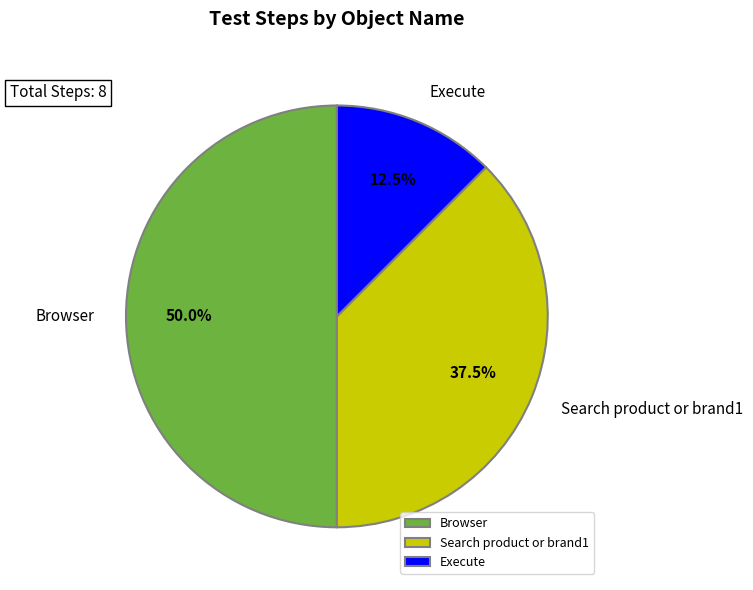

What is the ratio of the value at Browser to the value at Search product or brand1?

1.3